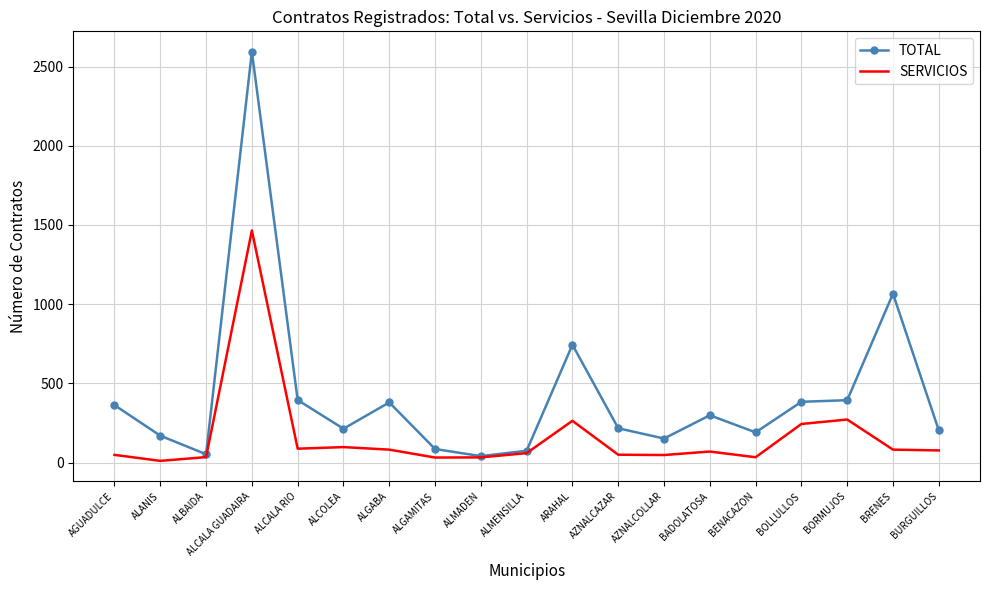

What is the difference between the second highest and minimum values in the SERVICIOS series?

261